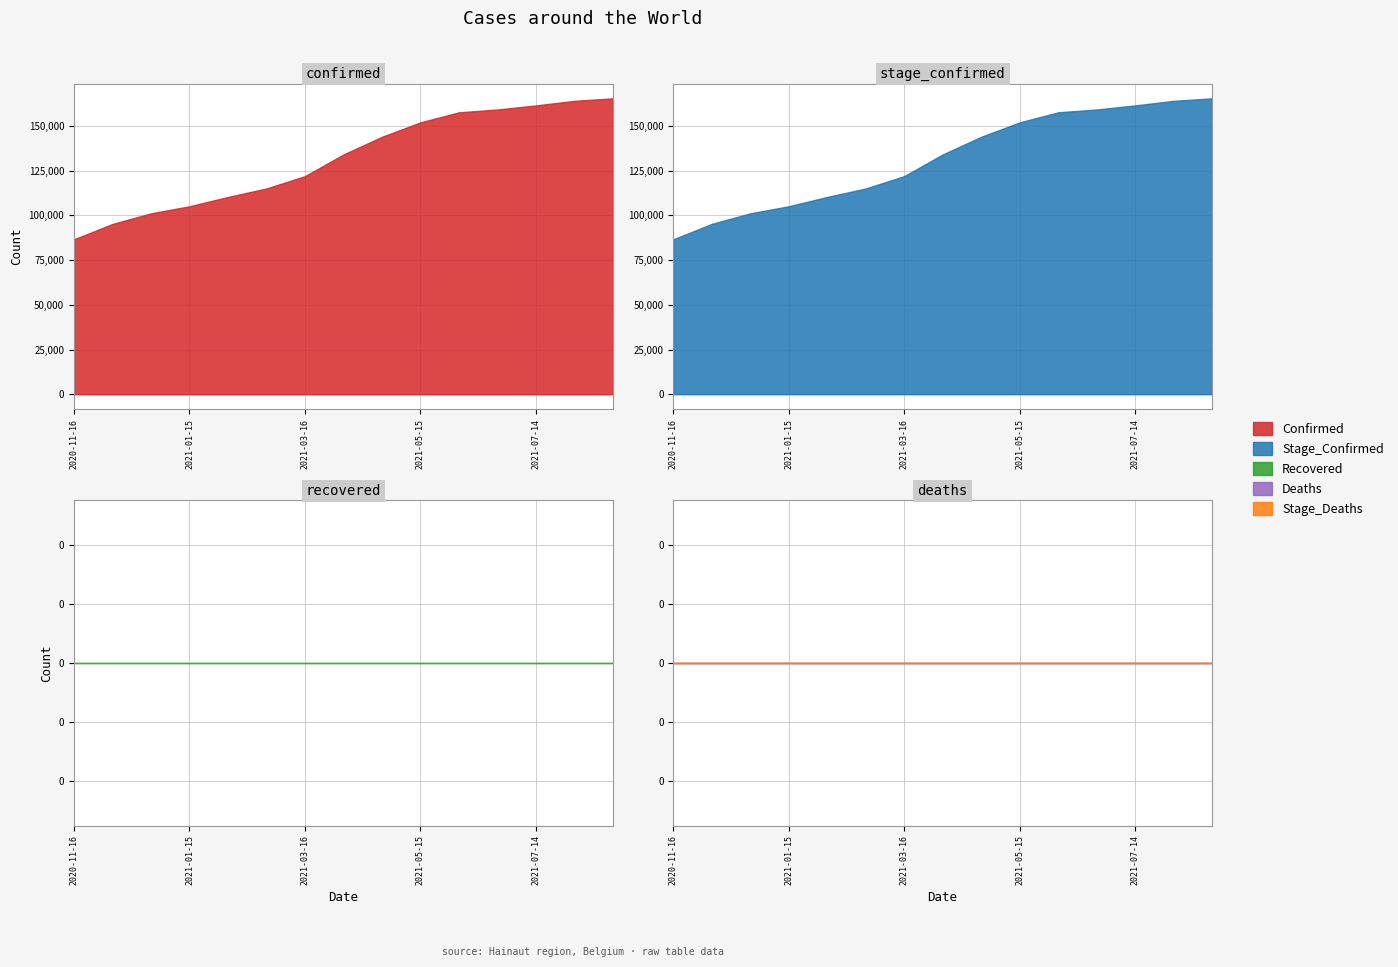

True or false: Index and Stage_Confirmed intersect in this chart.

False